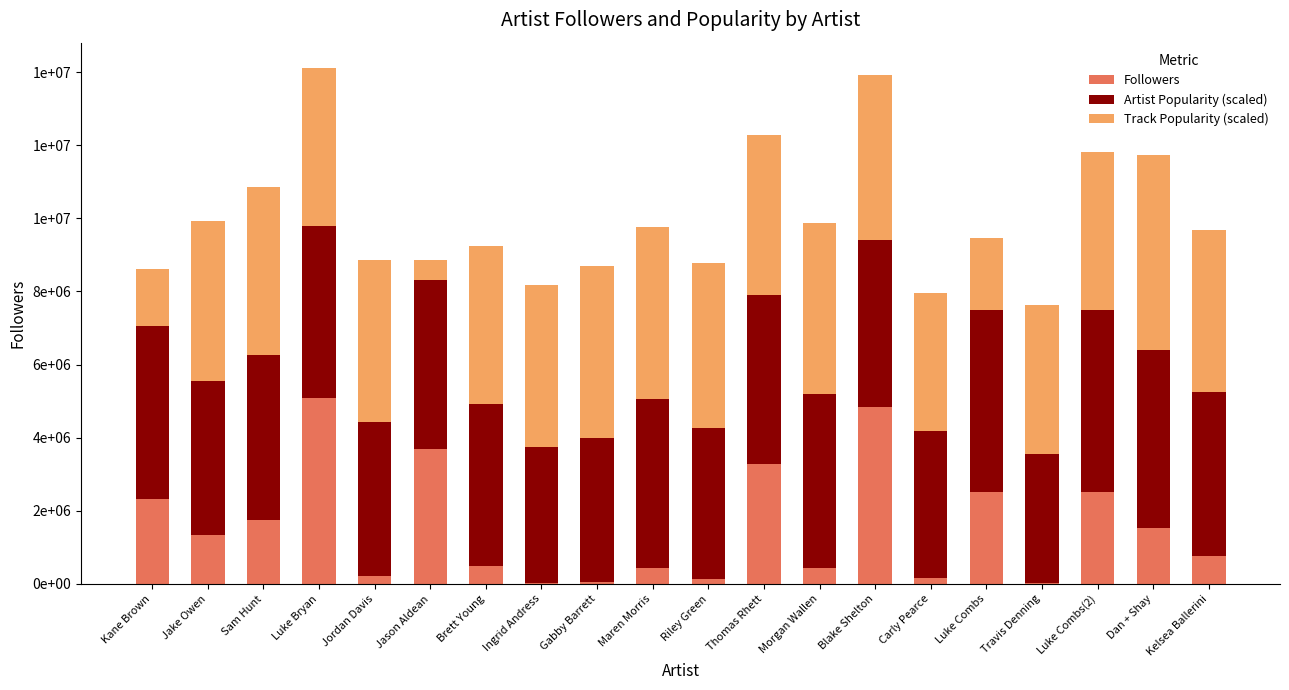

Which has a higher value, Morgan Wallen or Ingrid Andress?

Morgan Wallen